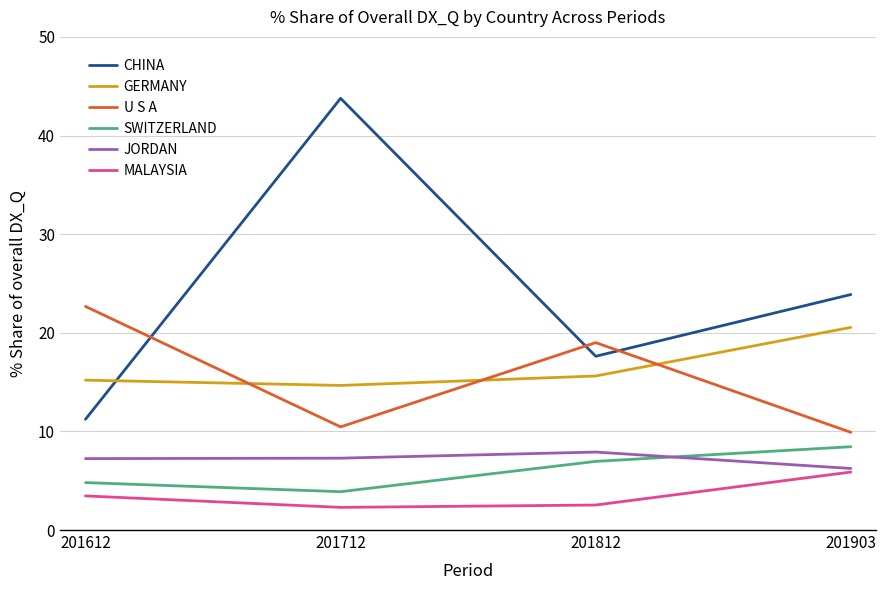

Which series changed the most between 201712 and 201812?

CHINA